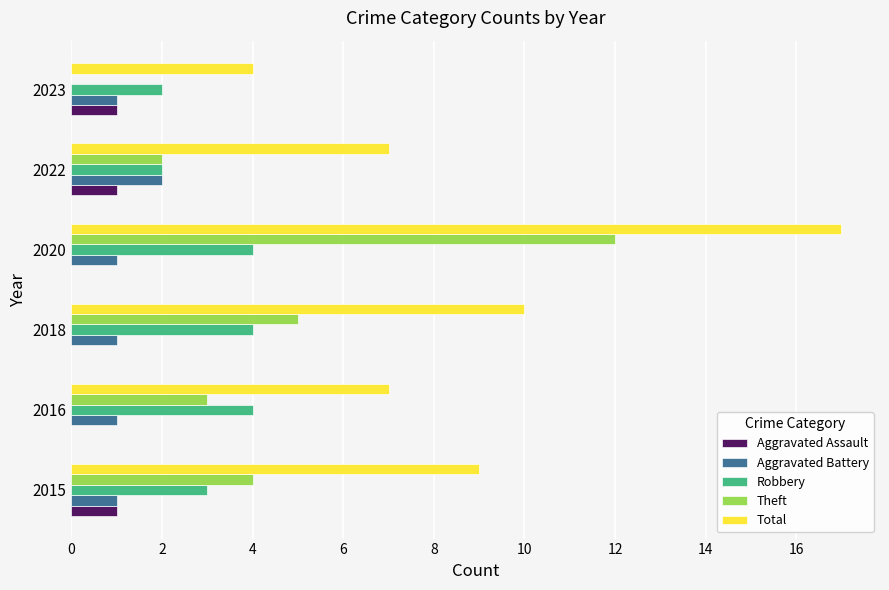

The Theft series shows 1 at 2022. True or false?

False